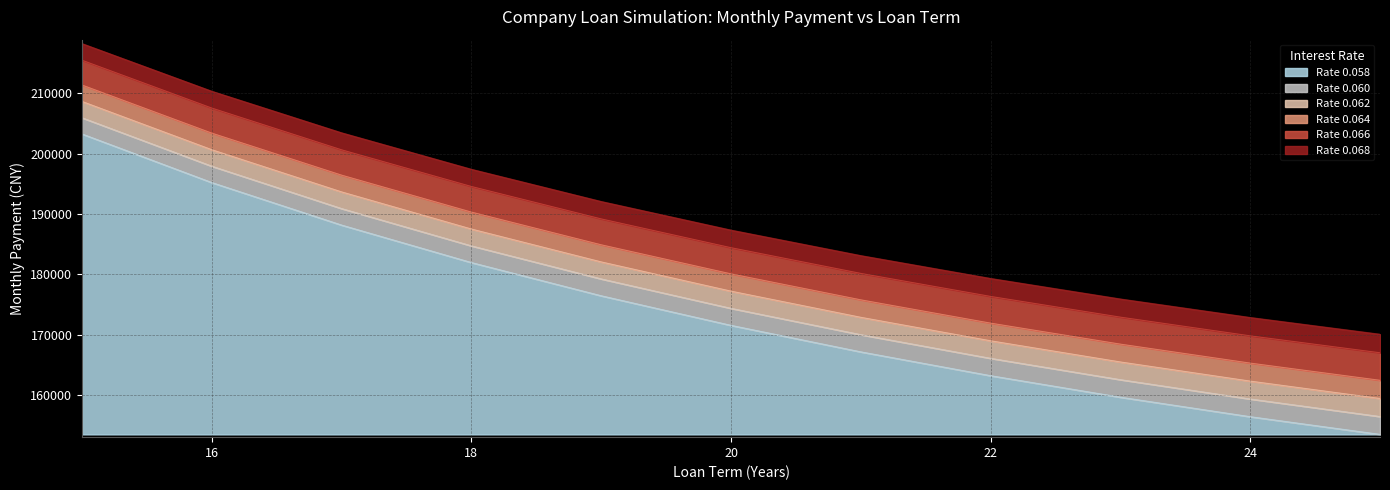

What is the total value across all series at 22?

25822.3